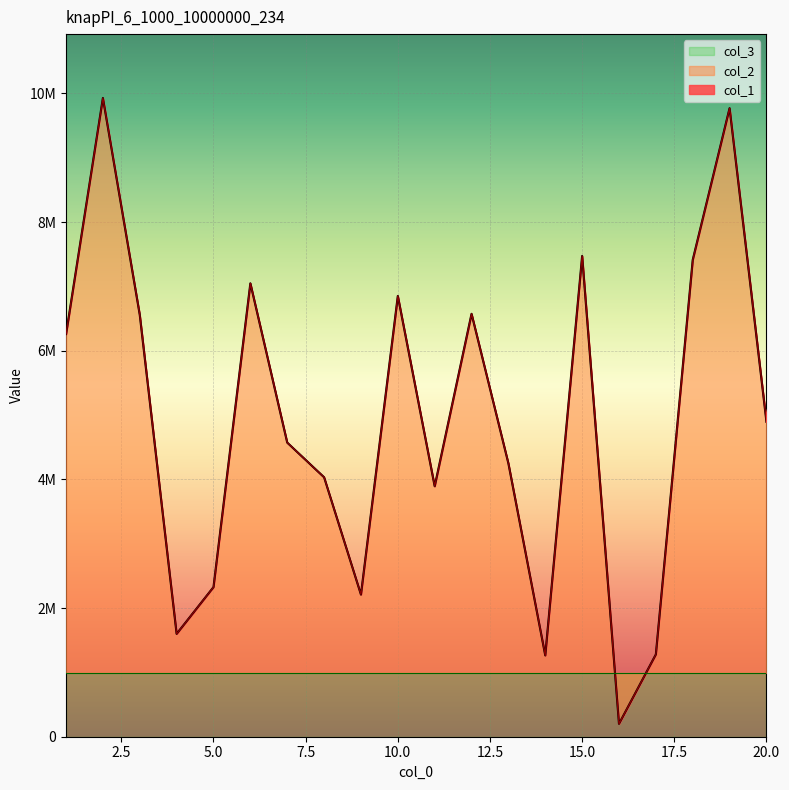

At 14, list the series in order from smallest to largest.

col_1, col_2